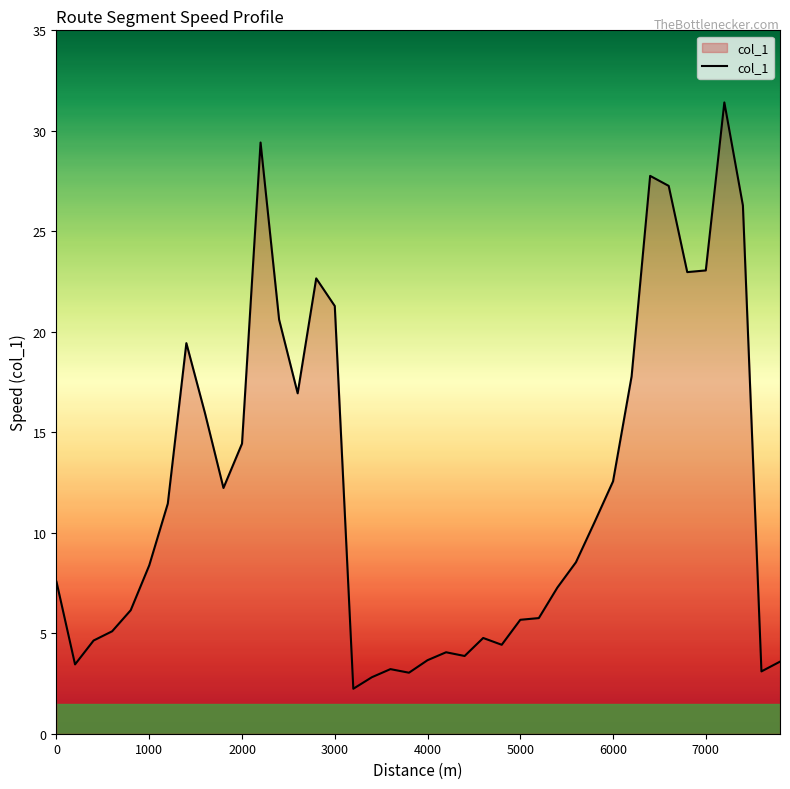

What is the smallest value displayed?

2.2